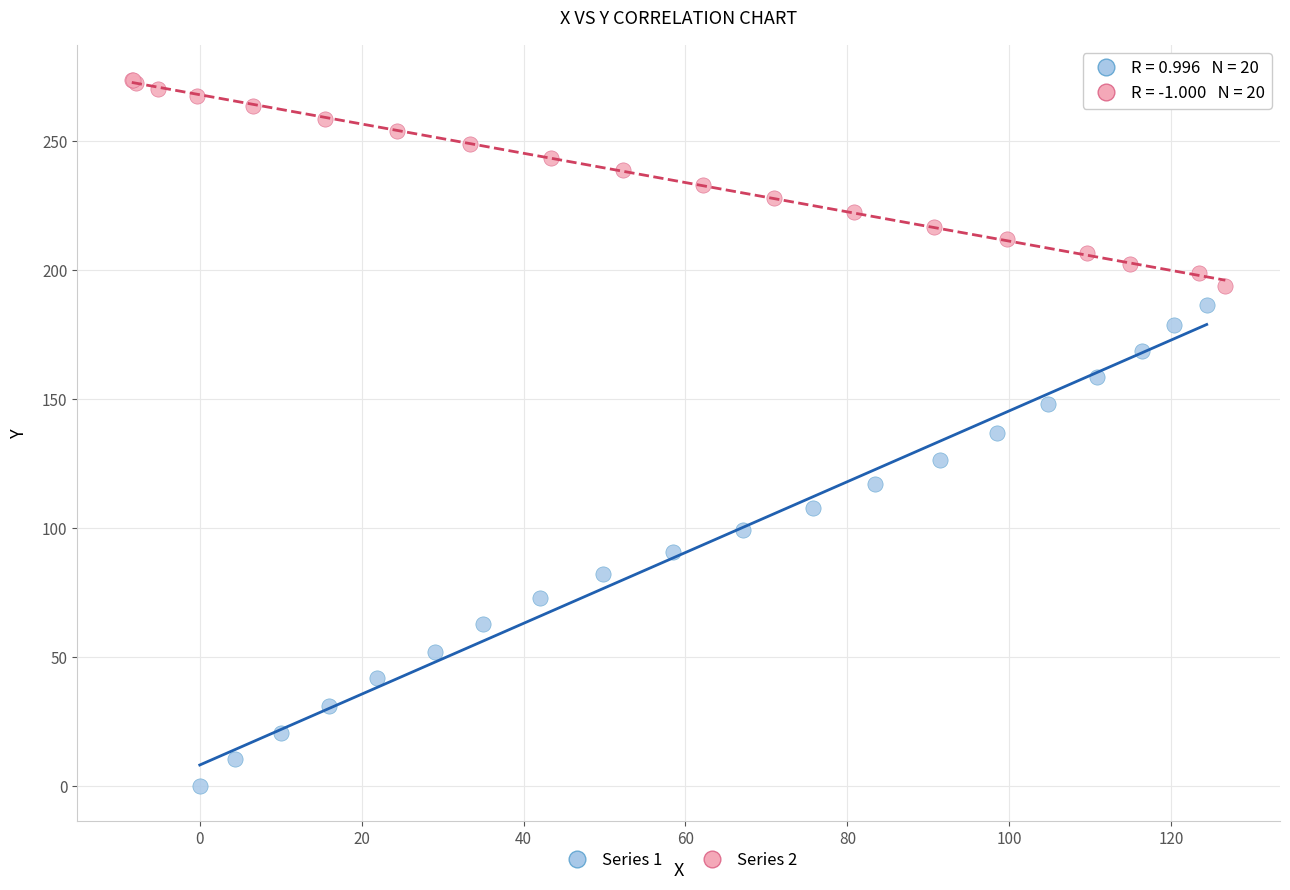

Which series contains the lowest Y value?

Series 1